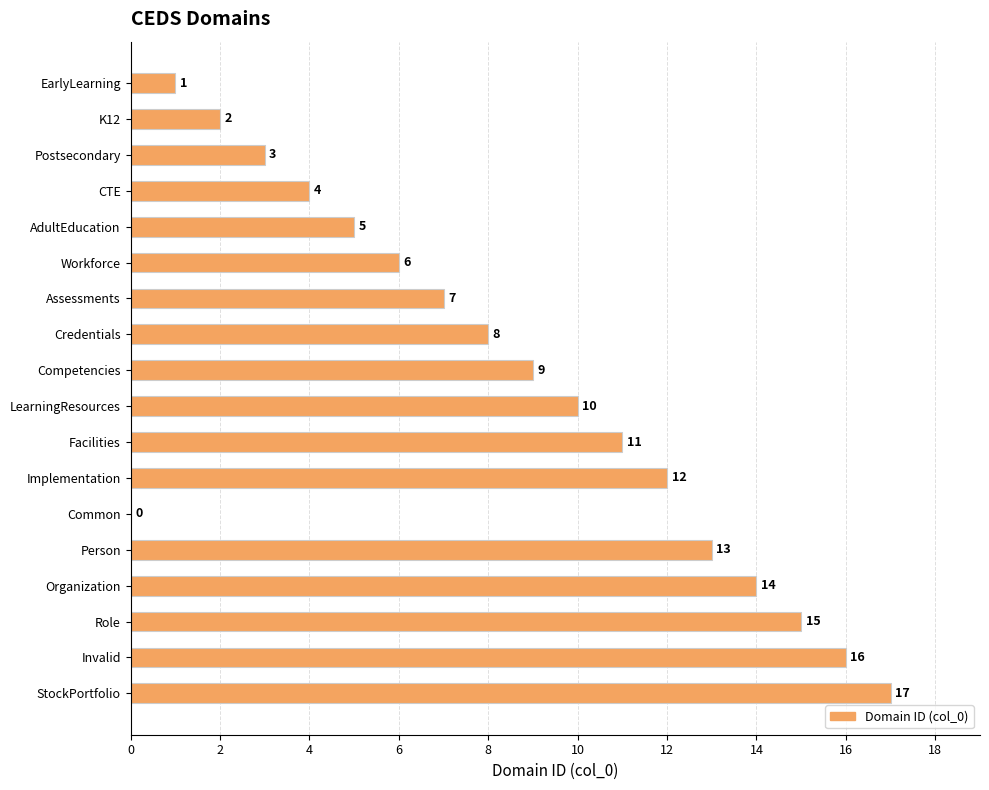

What is the greatest value displayed?

17